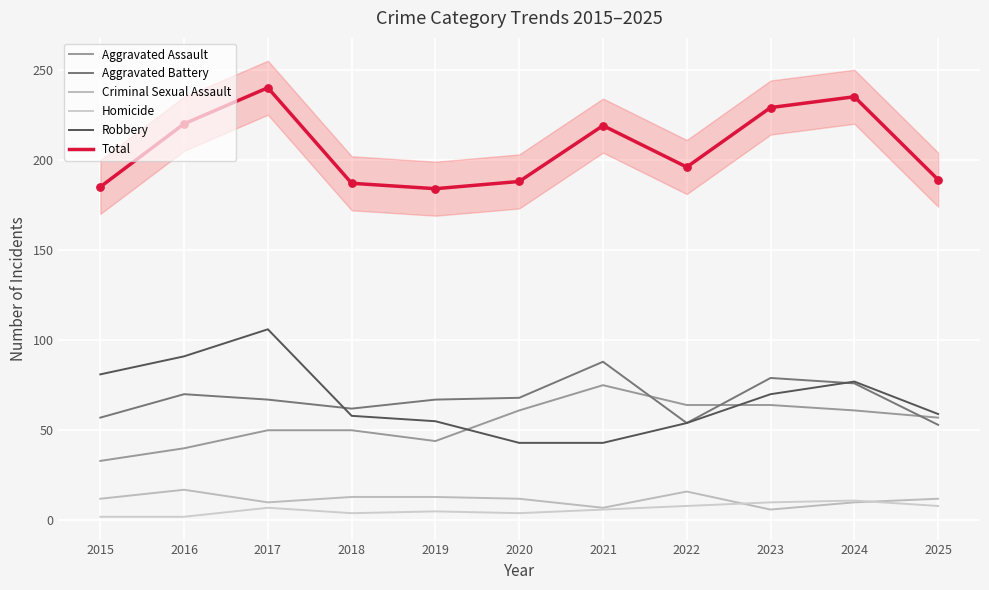

Which series has the largest Y range (max minus min)?

Robbery